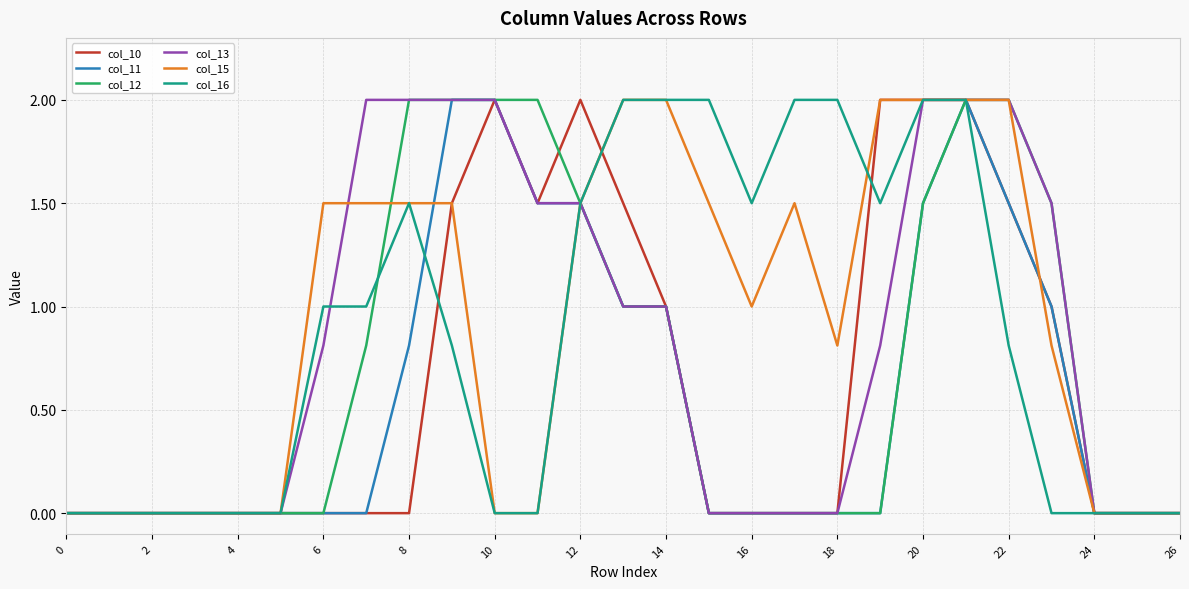

What is the maximum value shown in the chart?

2.0